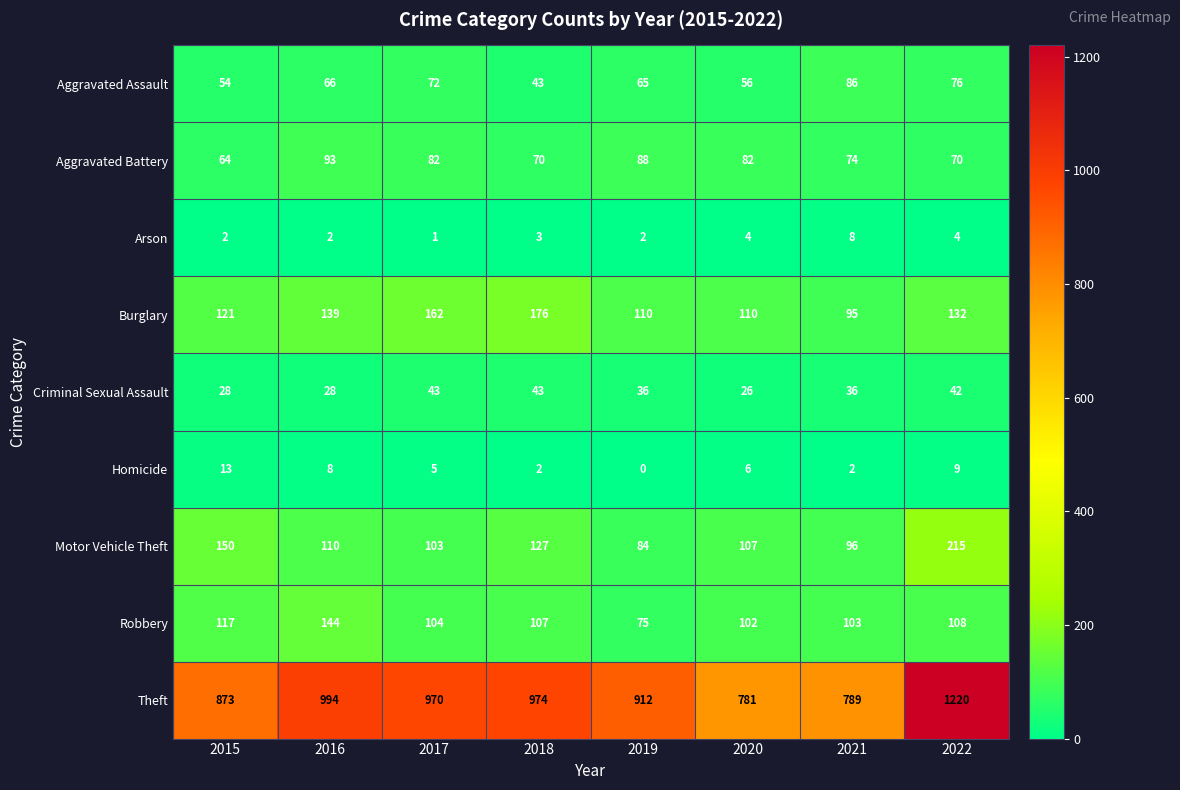

The value of Homicide at 2017 is 5. True or false?

True